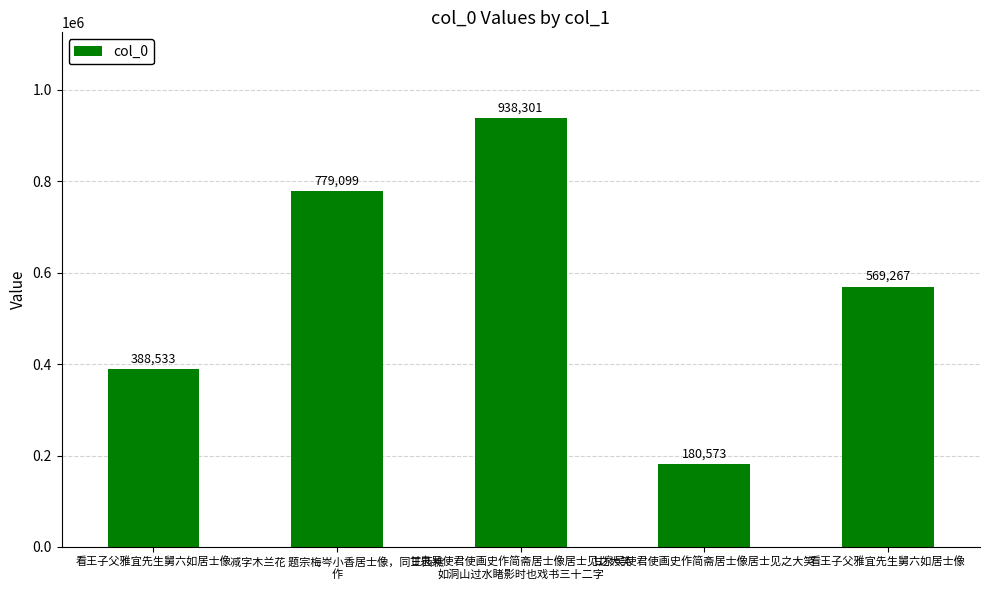

What is the difference between the values at 甘泉吴使君使画史作简斋居士像居士见之大笑 and 甘泉吴使君使画史作简斋居士像居士见之大笑
如洞山过水睹影时也戏书三十二字?

757728